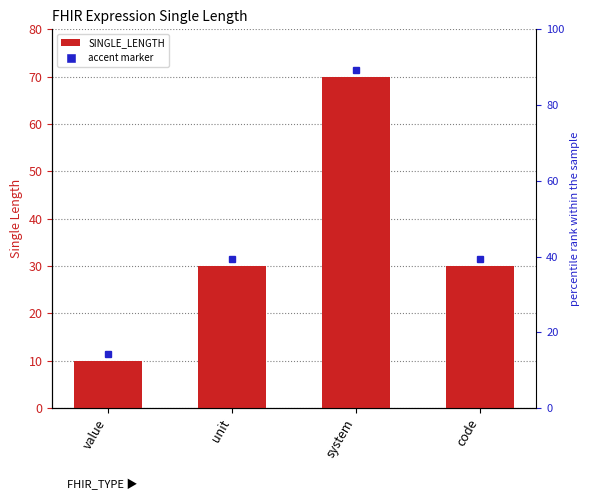

What is the sum of all values?

140